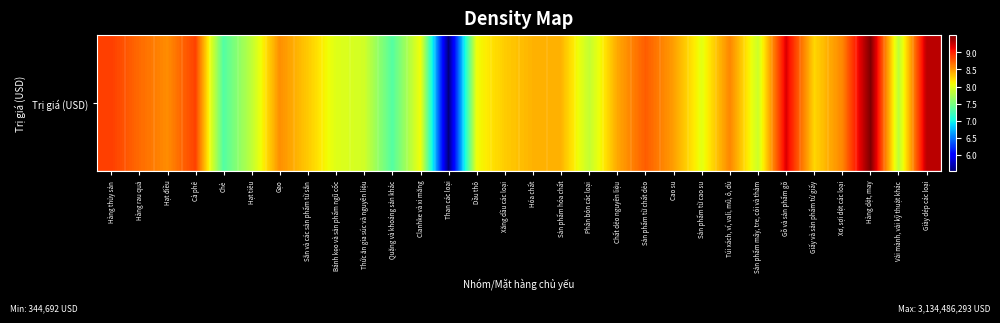

Which has a higher value, Hàng thủy sản or Giày dép các loại?

Giày dép các loại